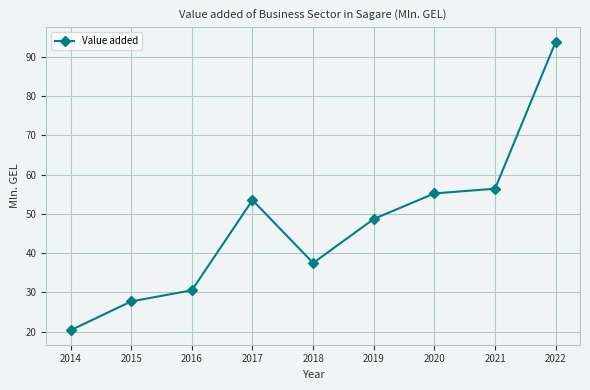

Read the value at 2021.

56.4